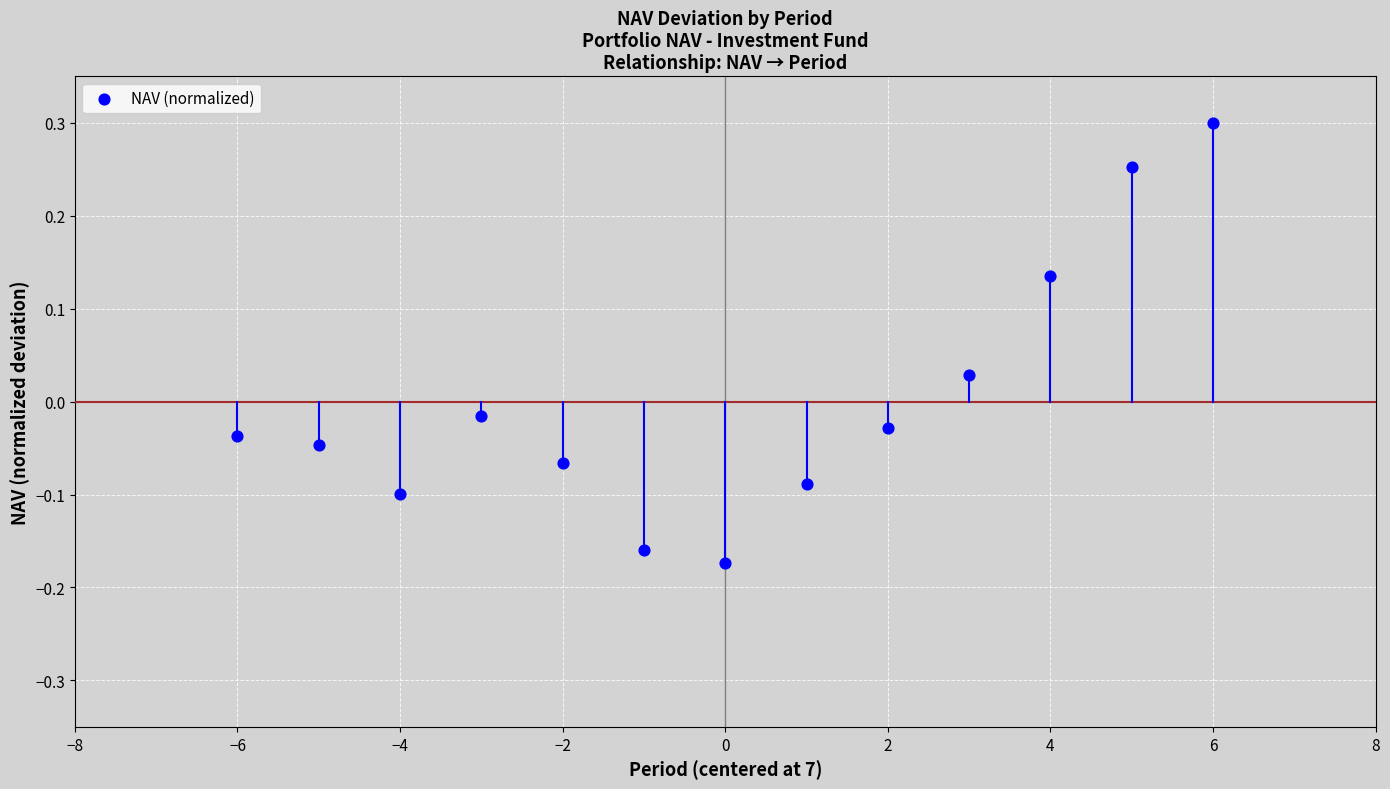

What is the range of Y values (max minus min)?

0.5